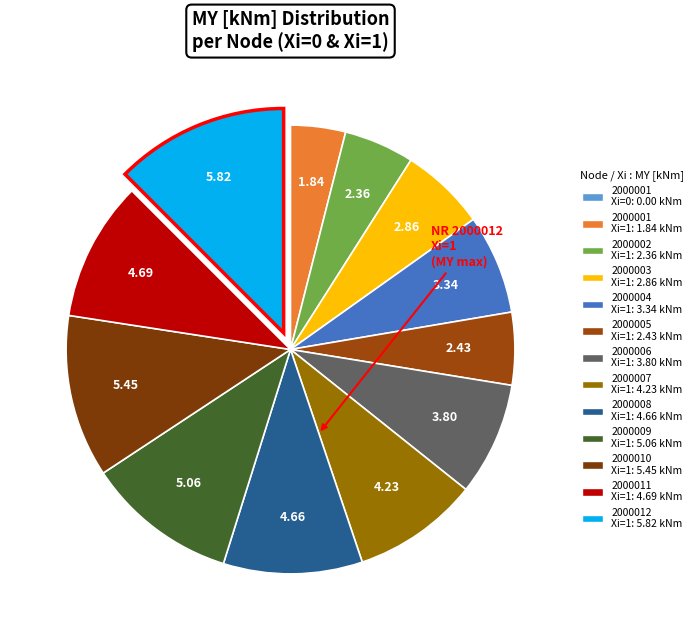

Does any single category account for the majority?

No